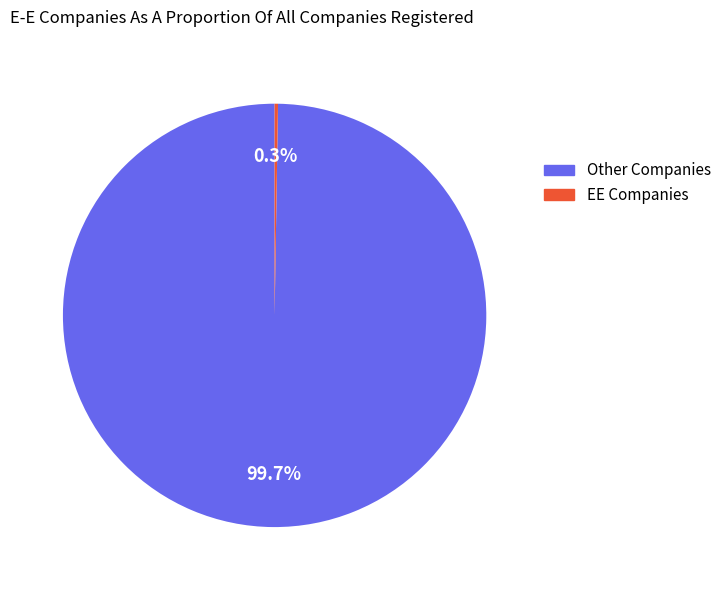

Does any single category account for the majority?

Yes